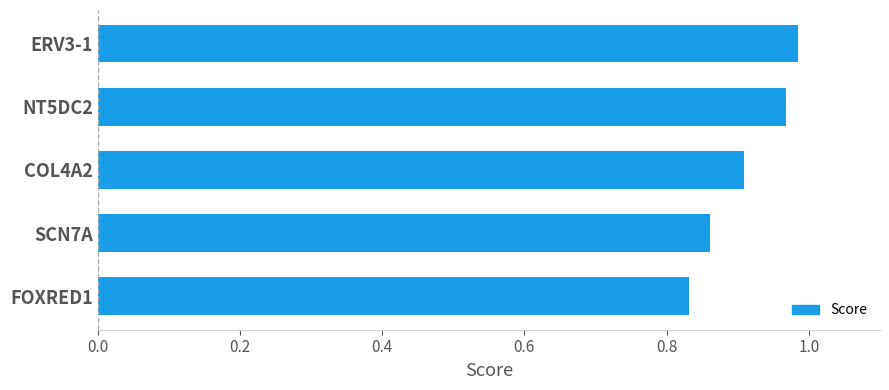

What is the label of the 3rd bar from the top?

COL4A2